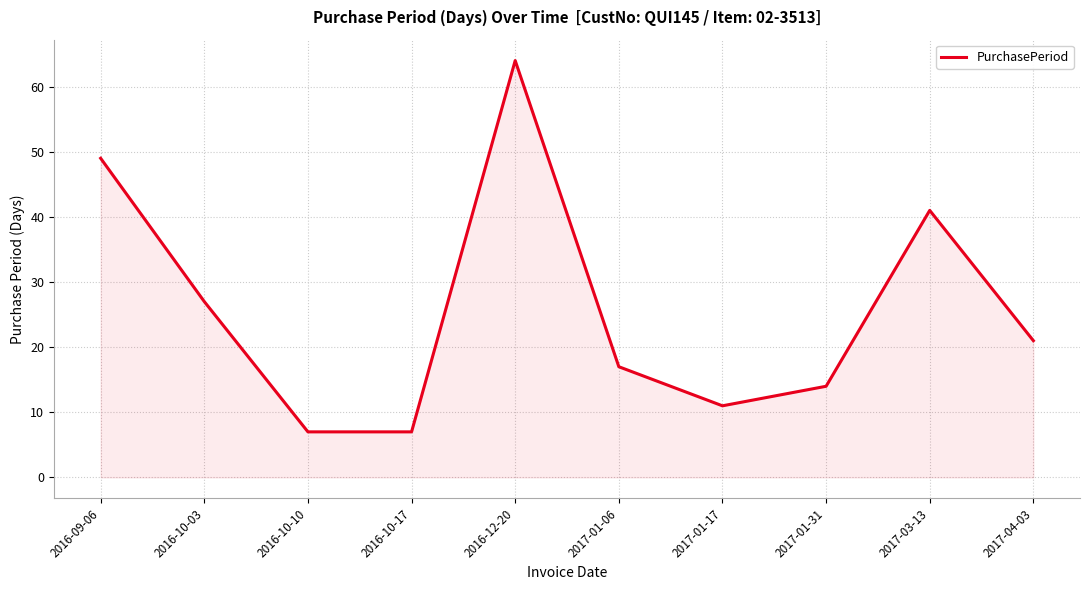

What is the smallest value displayed?

7